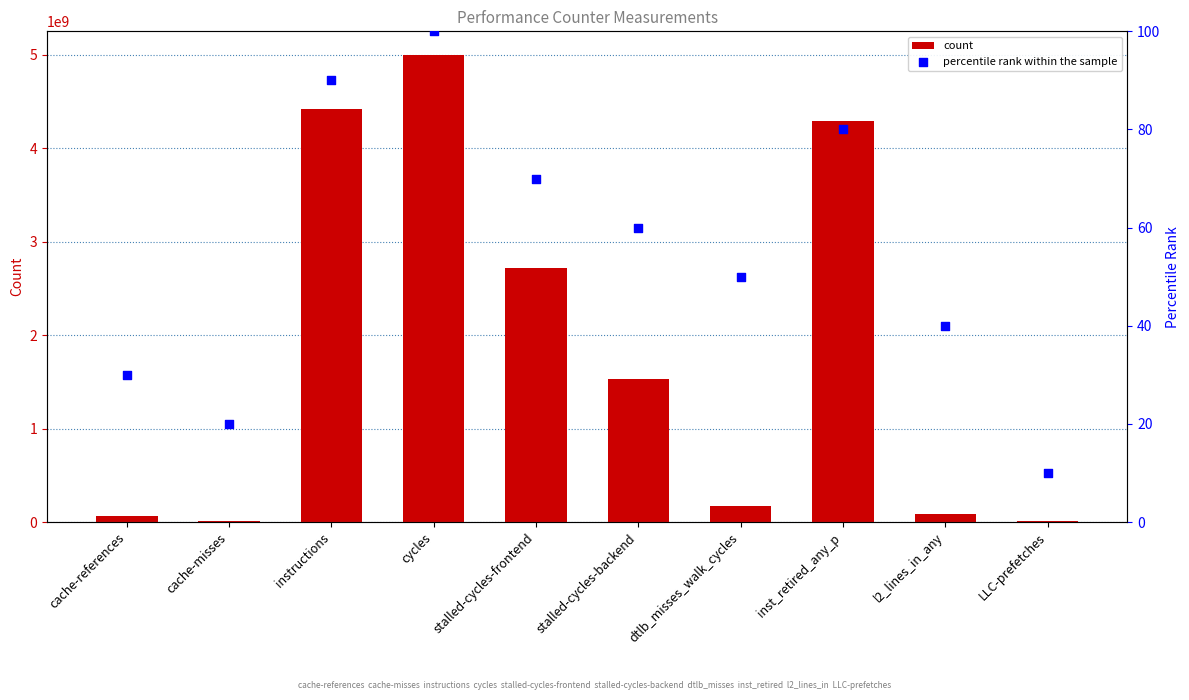

Which series reaches the minimum Y coordinate?

percentile rank within the sample